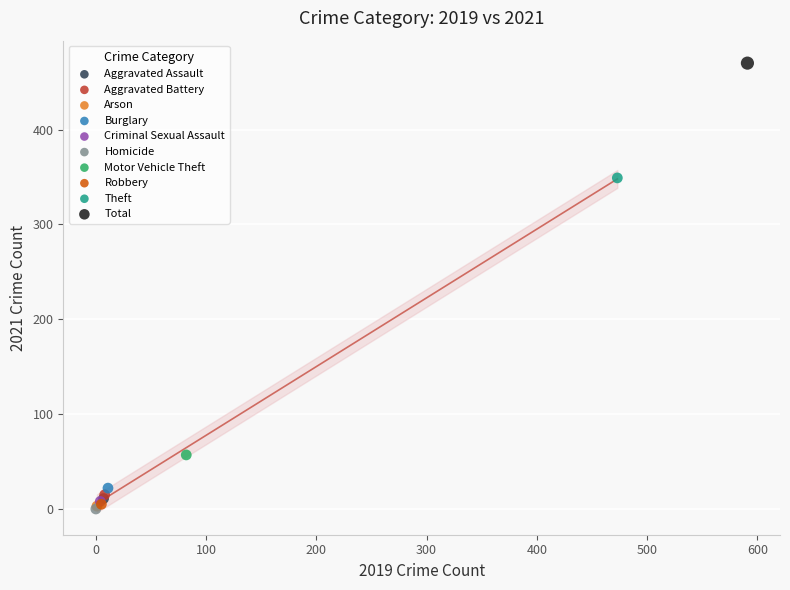

What are all the series names shown in the legend?

Aggravated Assault, Aggravated Battery, Arson, Burglary, Criminal Sexual Assault, Homicide, Motor Vehicle Theft, Robbery, Theft, Total